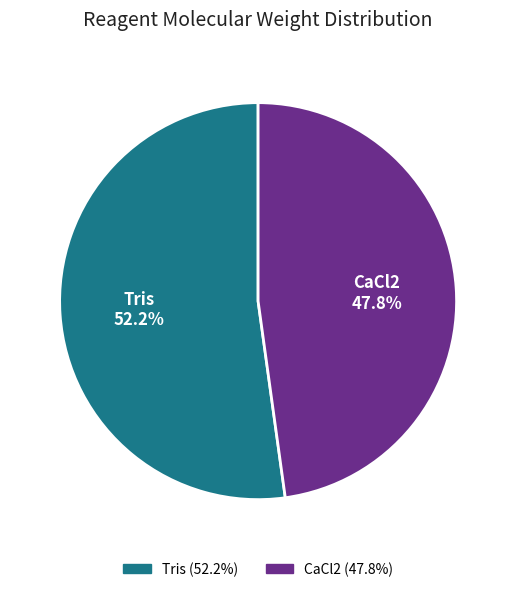

What percentage is the Tris slice, to the nearest percent?

52%